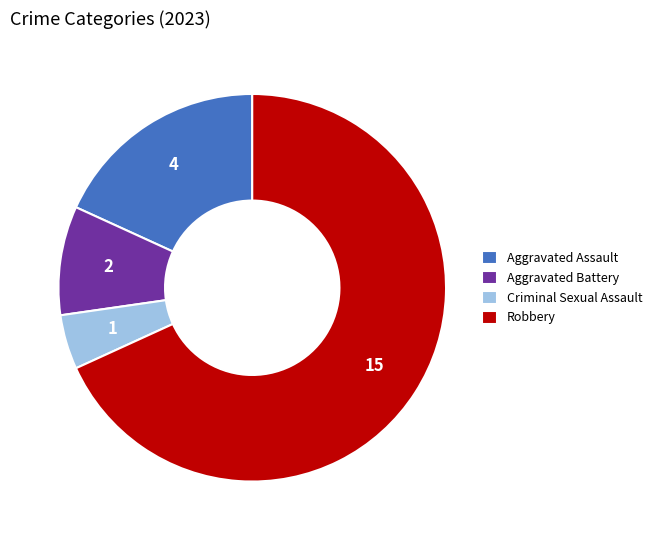

The Aggravated Battery slice represents 9% of the pie. True or false?

True